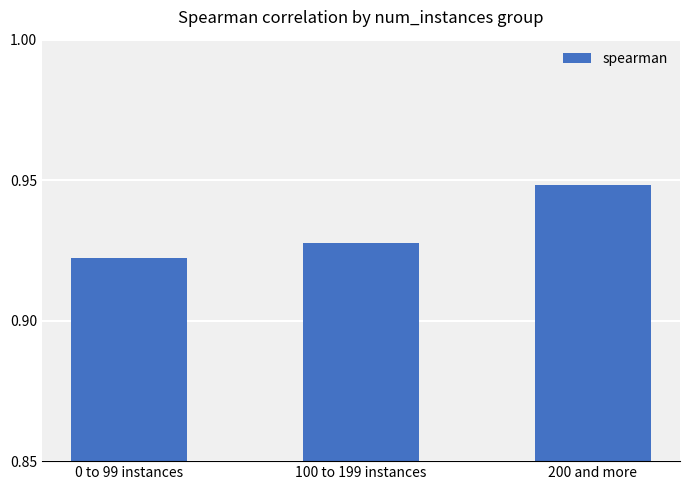

Is it true that the value at 0 to 99 instances is 0.3?

False